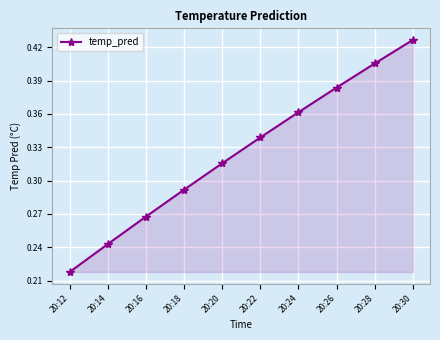

True or false: there are more than 1 points higher than both neighbors.

False